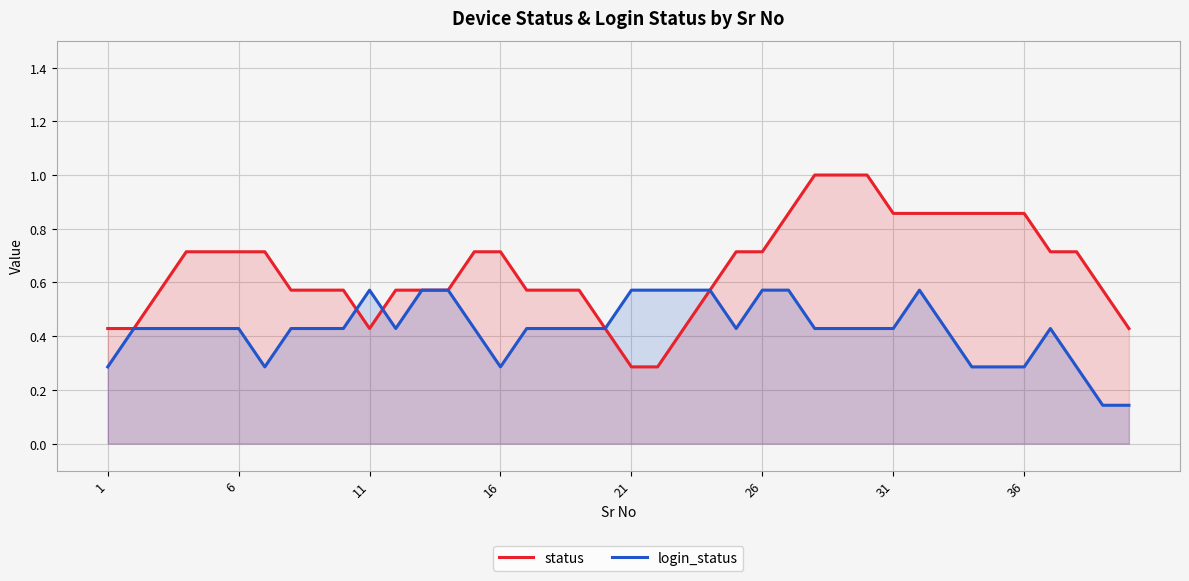

What is the greatest value displayed?

1.0